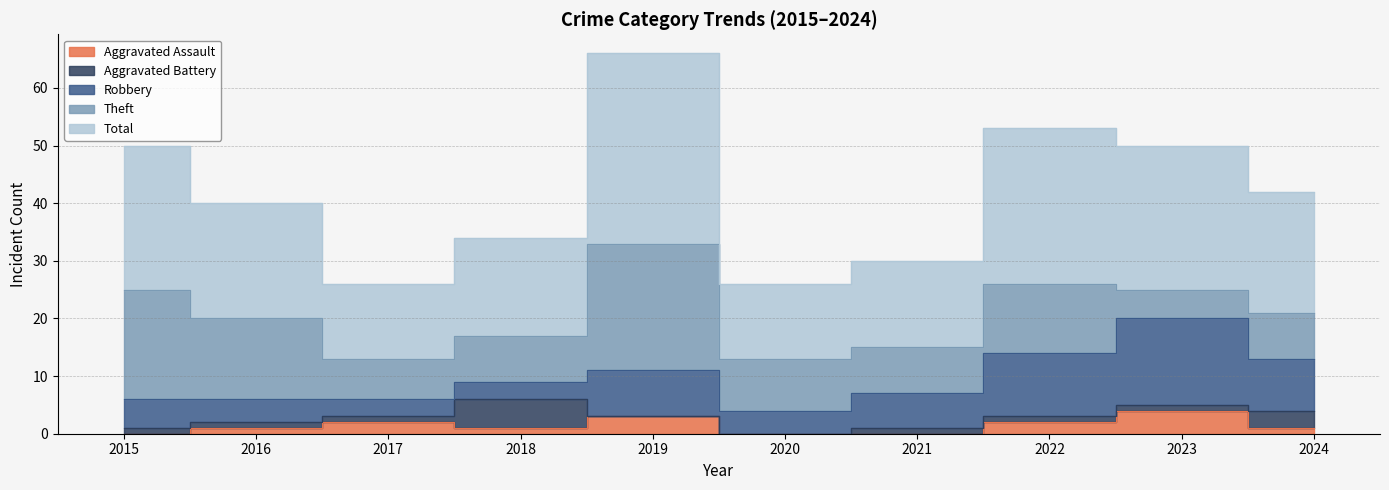

Reading left to right, what are all the values shown in this chart?

Aggravated Assault: 0	1	2	1	3	0	0	2	4	1
Aggravated Battery: 1	1	1	5	0	0	1	1	1	3
Robbery: 5	4	3	3	8	4	6	11	15	9
Theft: 19	14	7	8	22	9	8	12	5	8
Total: 25	20	13	17	33	13	15	27	25	21